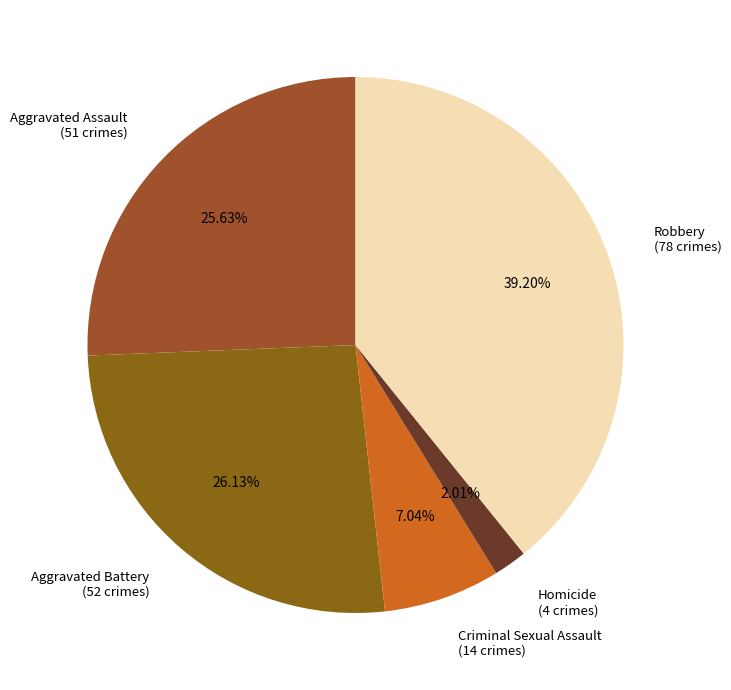

Does any single category account for the majority?

No